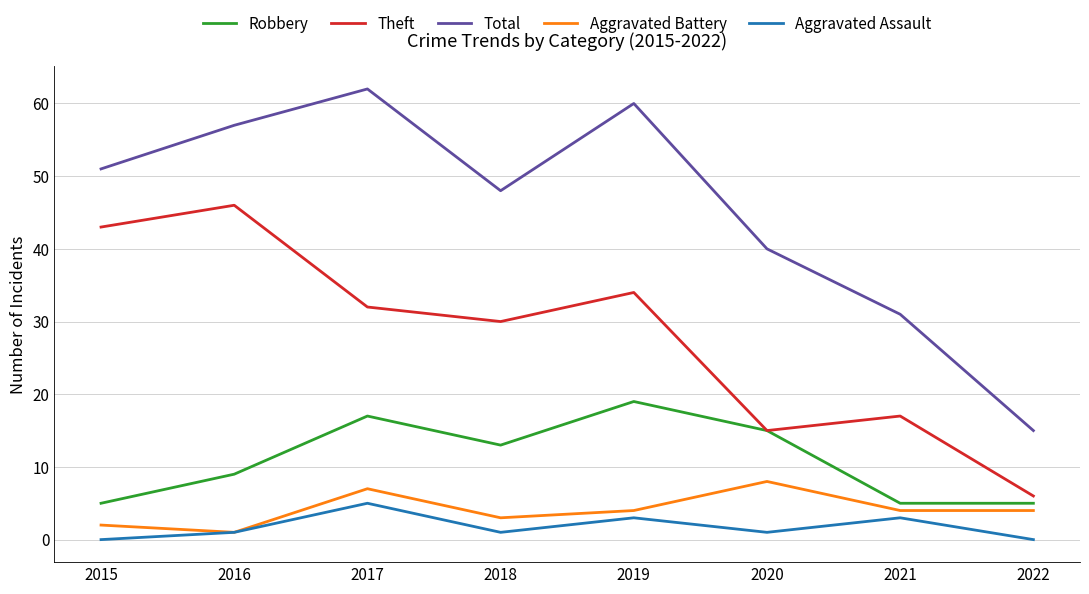

At which label is Theft closest to 26?

2018